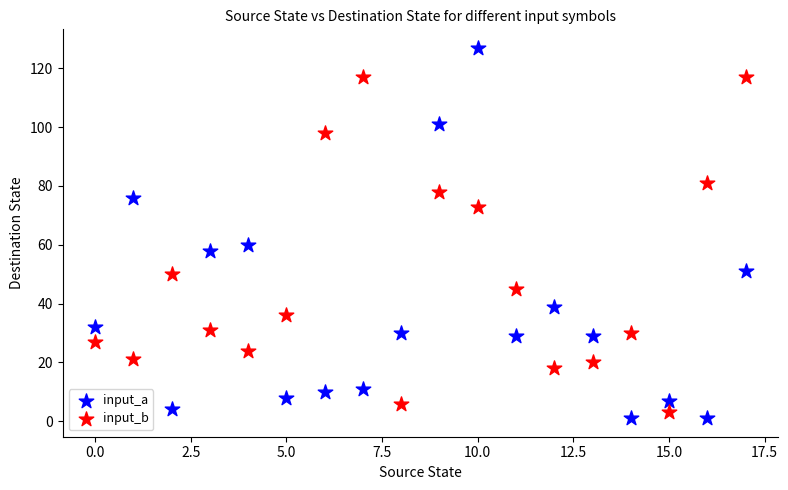

Which series has the widest spread of Y values?

input_a